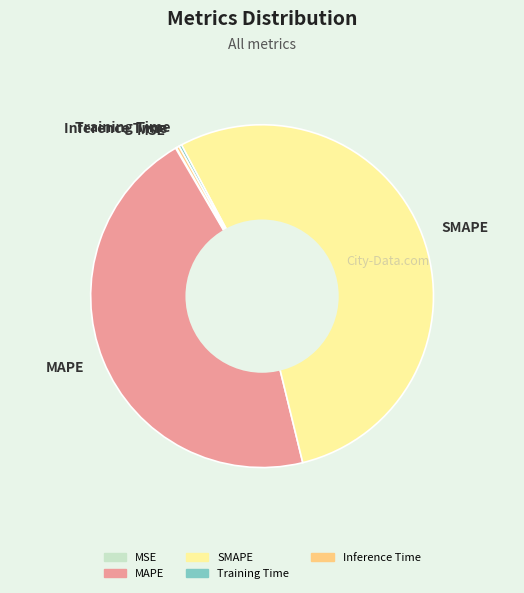

The SMAPE slice represents 54% of the pie. True or false?

True